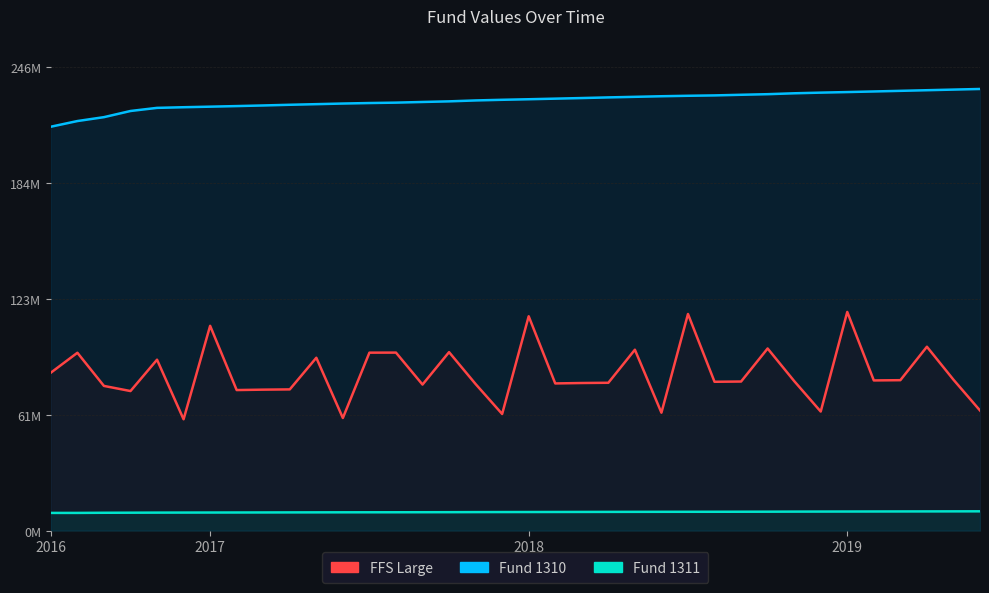

True or false: FFS Large and Fund 1311 cross at least once.

False